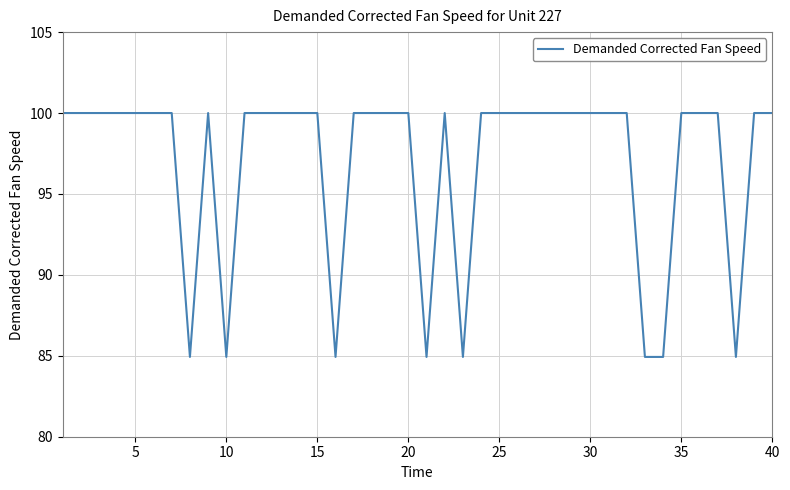

What is the average value?

97.0